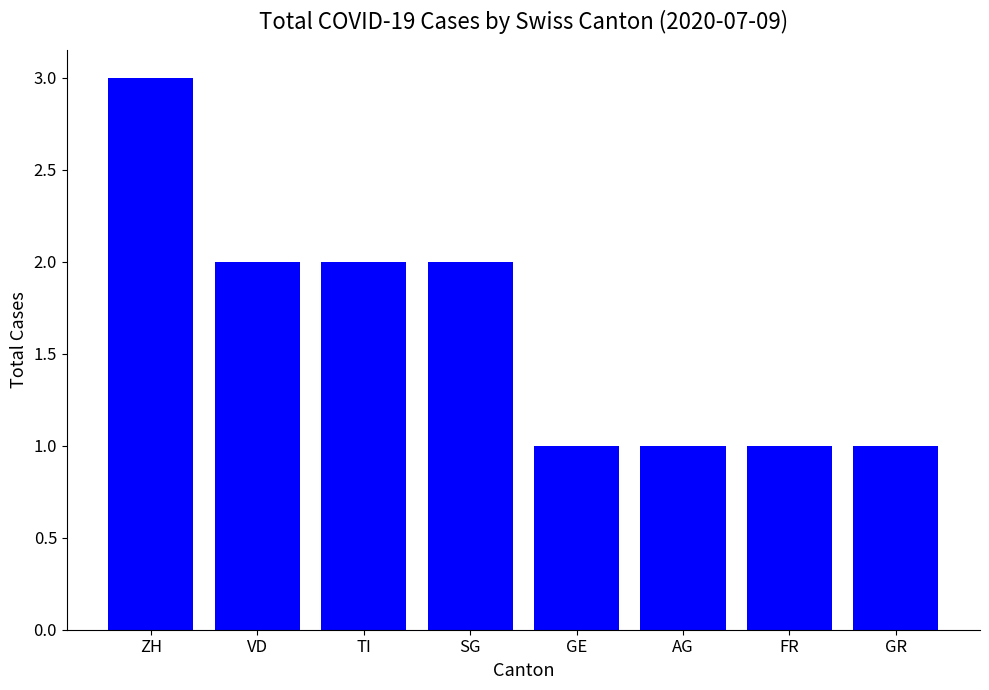

Reading right to left, extract all data points from this chart.

GR=1	FR=1	AG=1	GE=1	SG=2	TI=2	VD=2	ZH=3